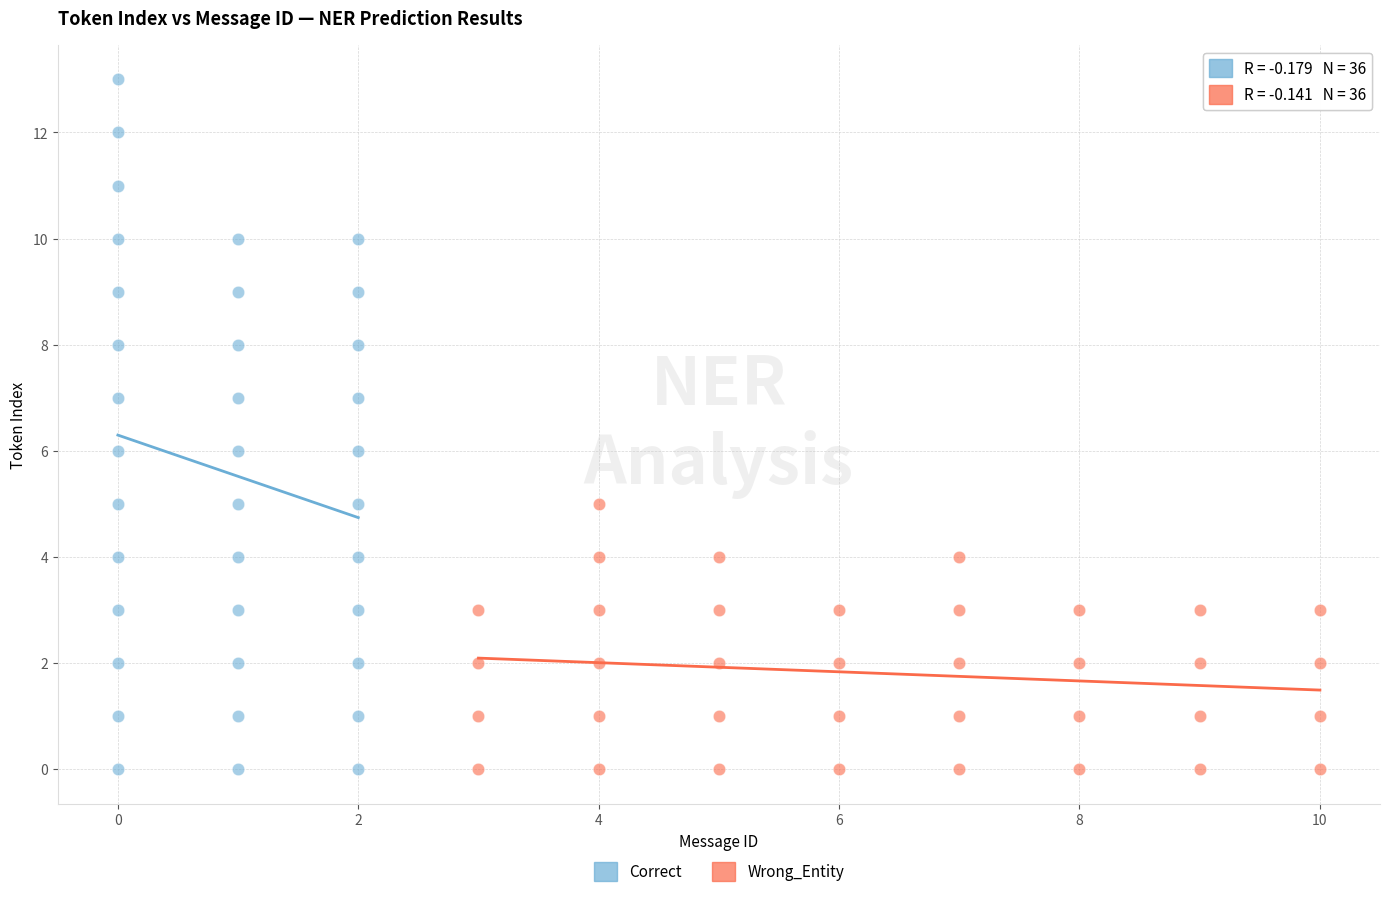

What are all the series names shown in the legend?

Correct, Wrong_Entity